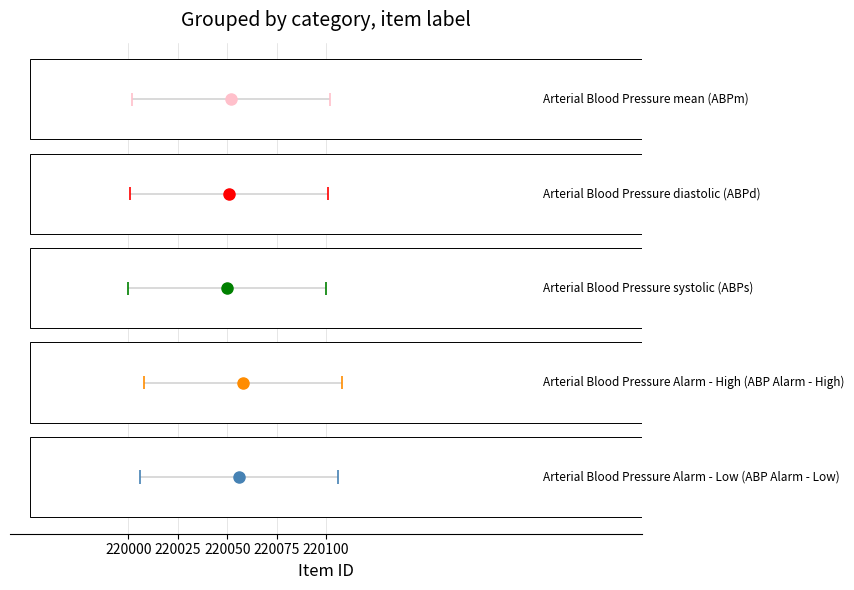

Between Arterial Blood Pressure Alarm - High and Arterial Blood Pressure diastolic, which is larger?

Arterial Blood Pressure Alarm - High